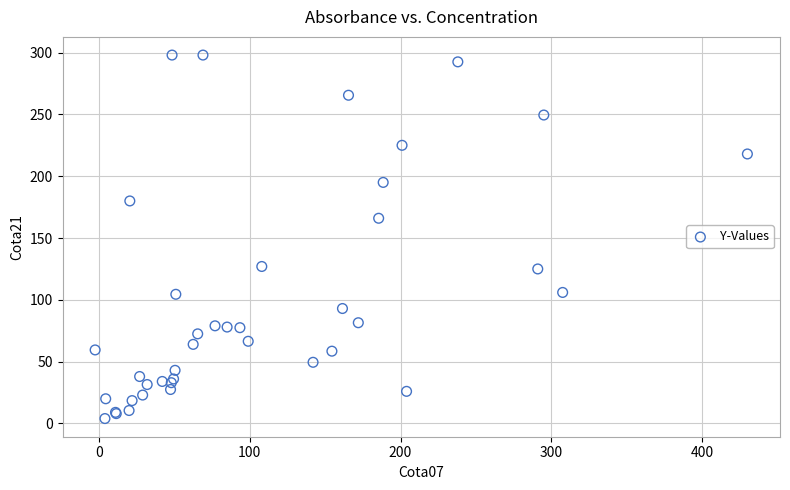

What Y value in the scatter plot is closest to 151?

166.0